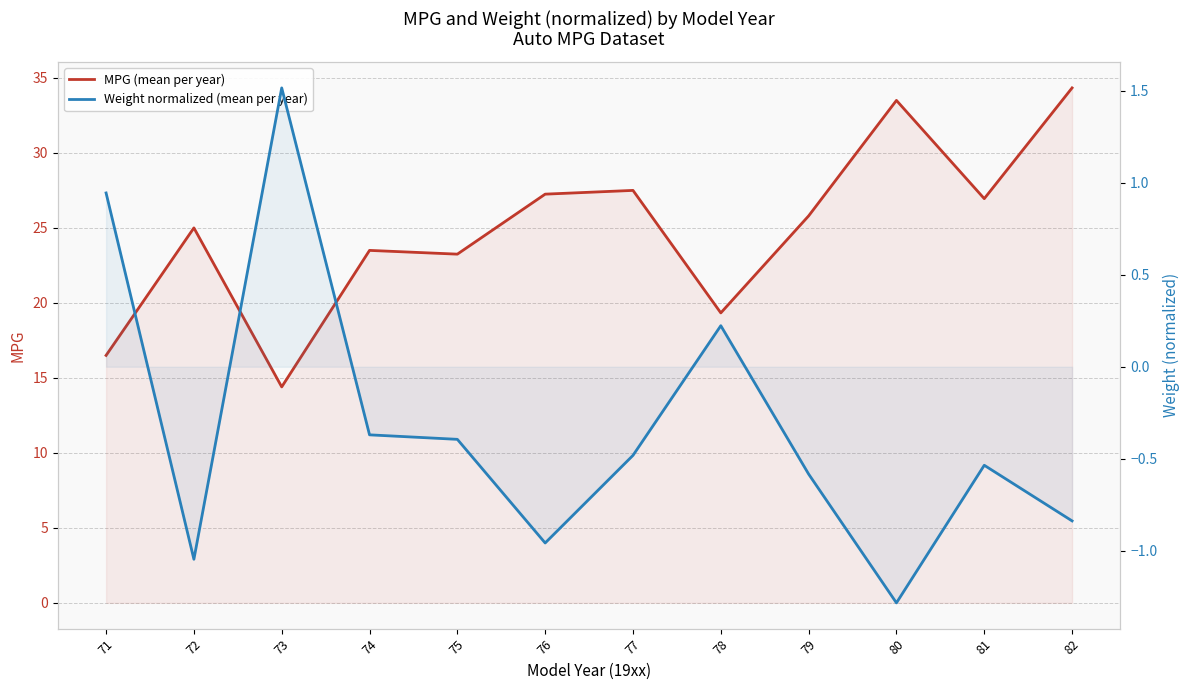

What is the lowest value of the Weight normalized (mean per year) series?

-1.3